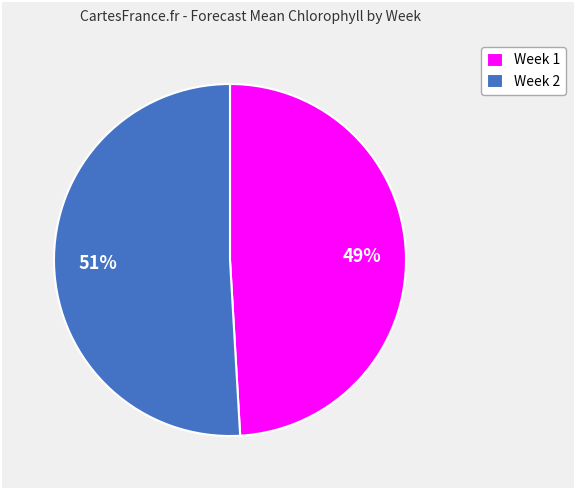

Do Week 2 and Week 1 together represent more than half of the pie?

Yes